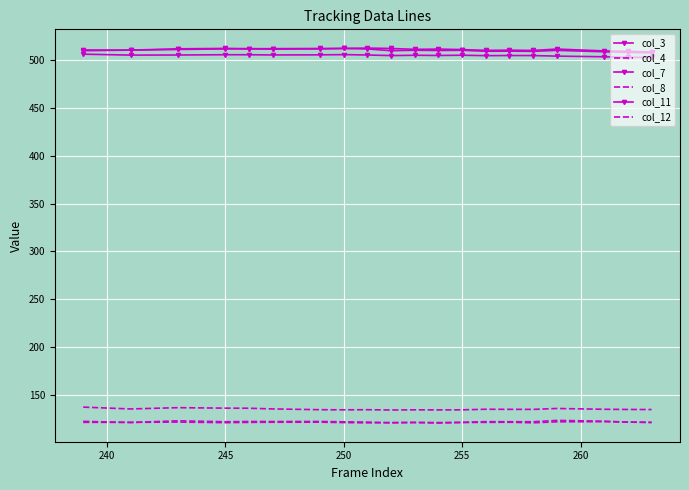

Rank the series by their maximum value, from lowest to highest.

col_4, col_8, col_12, col_3, col_7, col_11